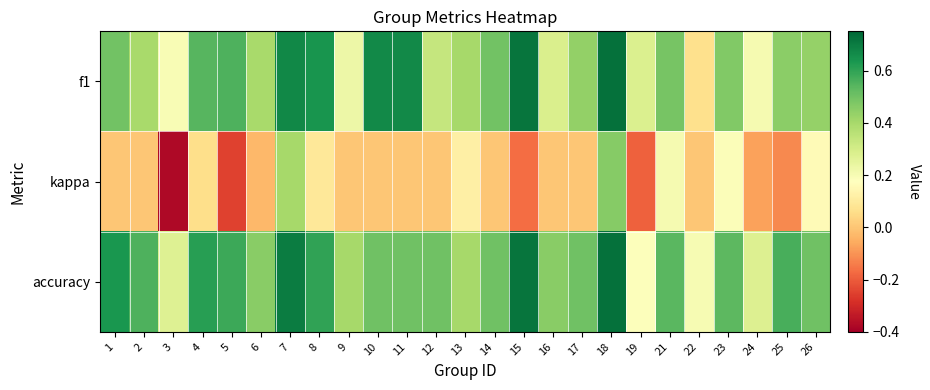

At 2, list the series in order from largest to smallest.

accuracy, f1, kappa